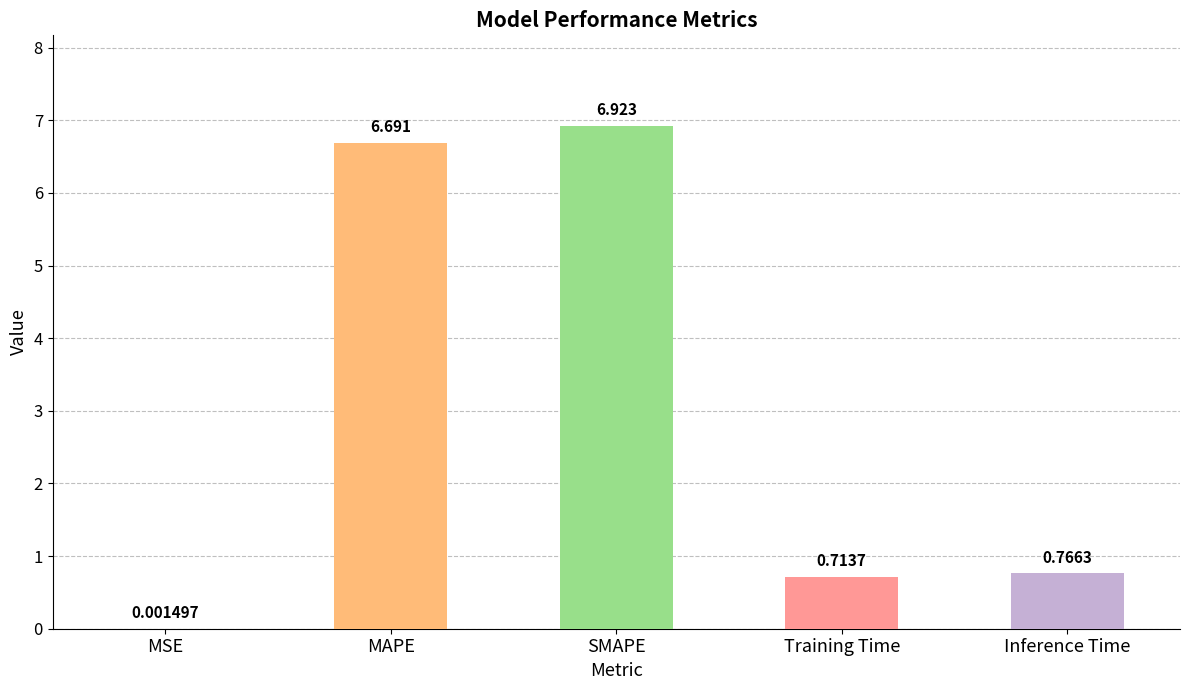

Which has a higher value, Inference Time or SMAPE?

SMAPE